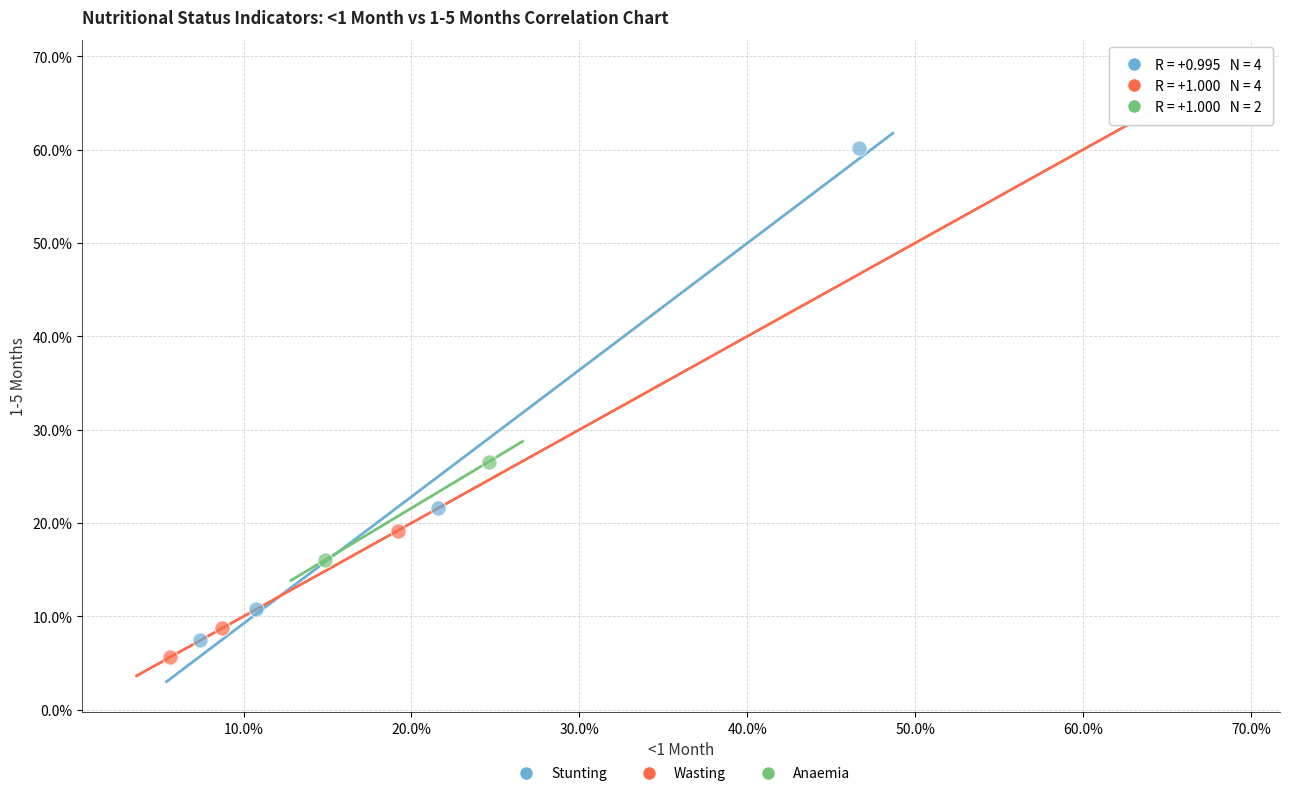

What are all the series names shown in the legend?

Stunting, Wasting, Anaemia